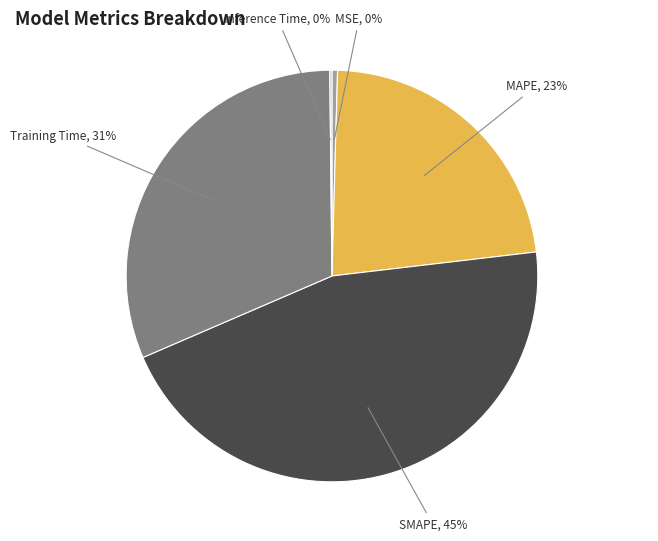

Does any single category account for the majority?

No